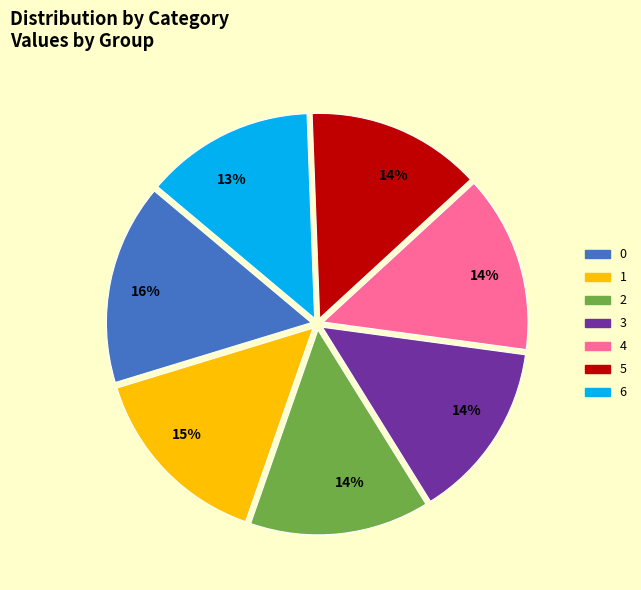

To the nearest percent, what is the difference between the largest and smallest slice percentages?

3%